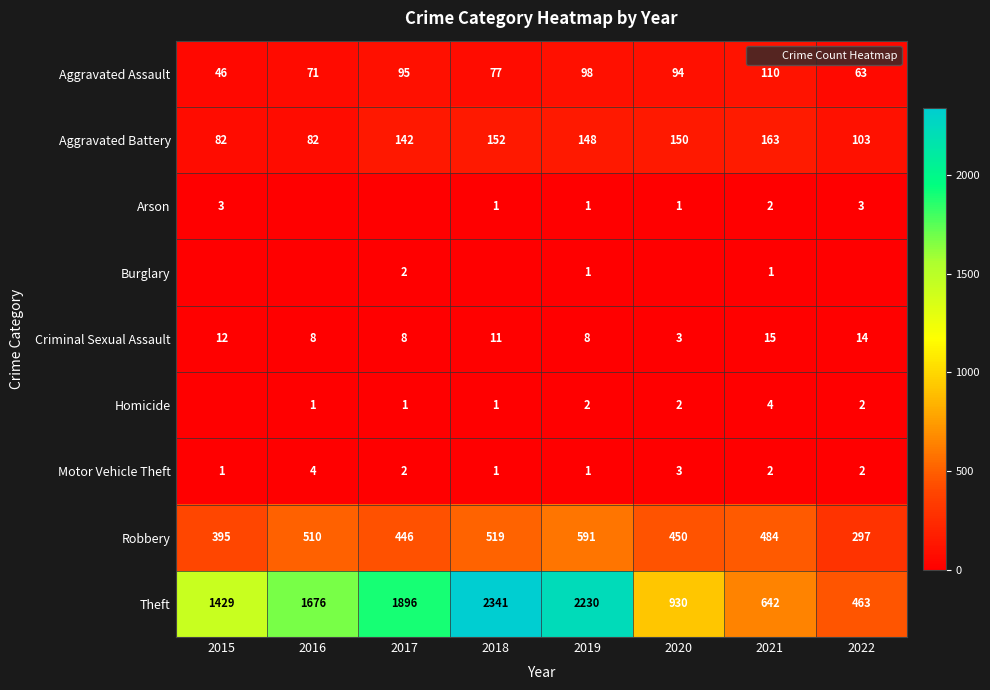

What is the sum of all Aggravated Battery values?

1022